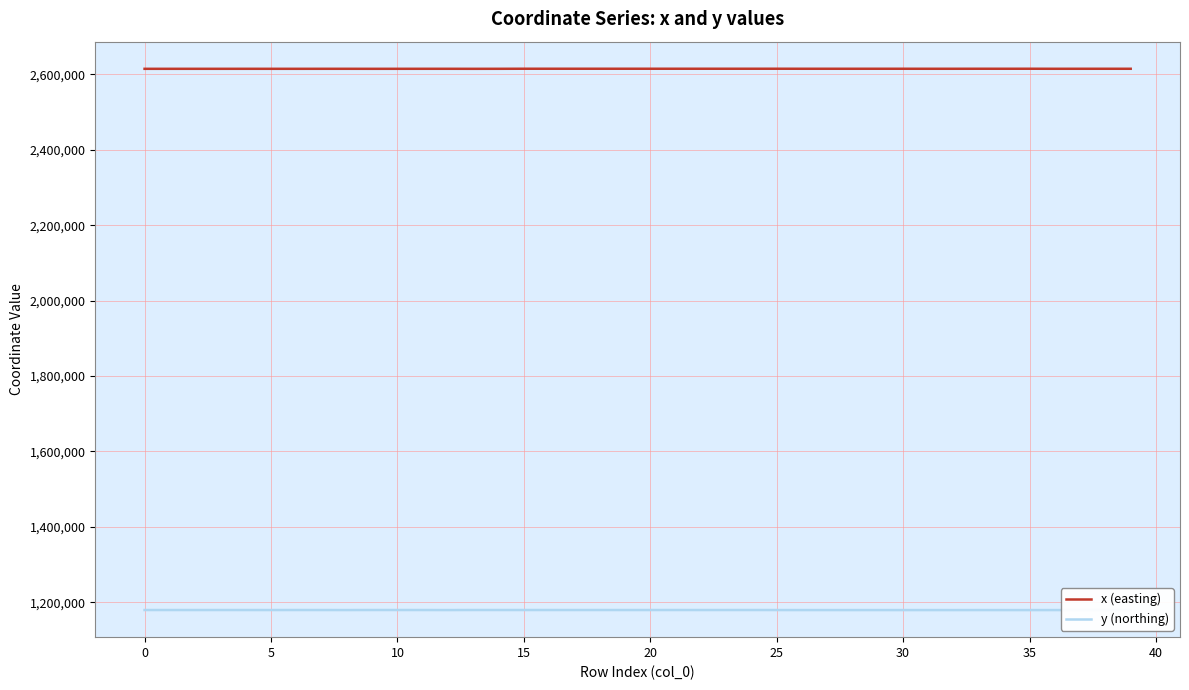

How many data points in x (easting) are above 2615126?

20